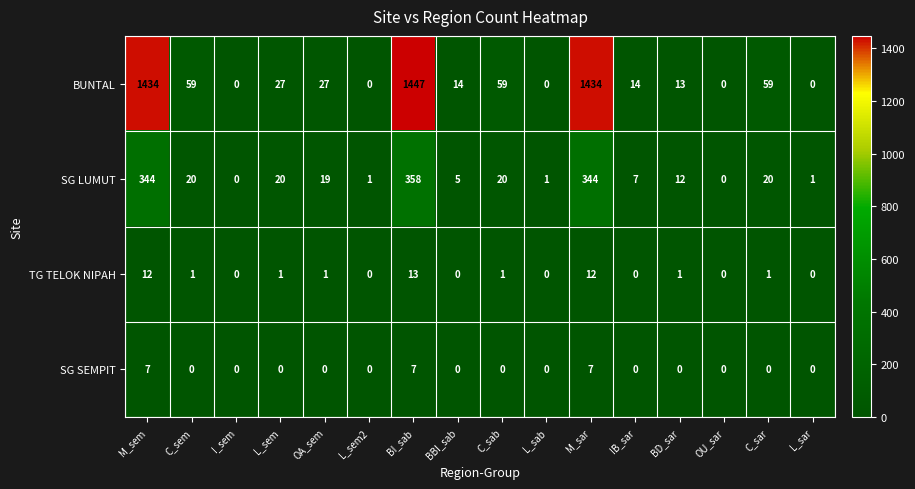

What is the difference between the SG SEMPIT values at L_sem2 and M_sem?

7